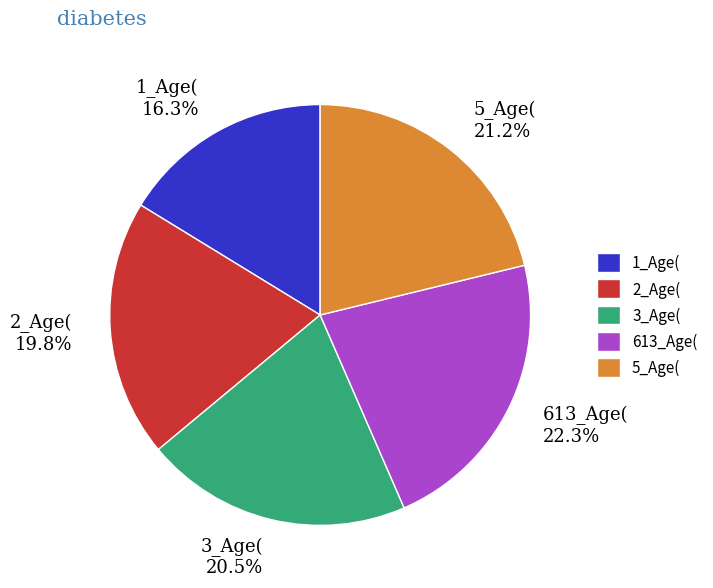

What portion of the pie excludes 2_Age(?

80.2%